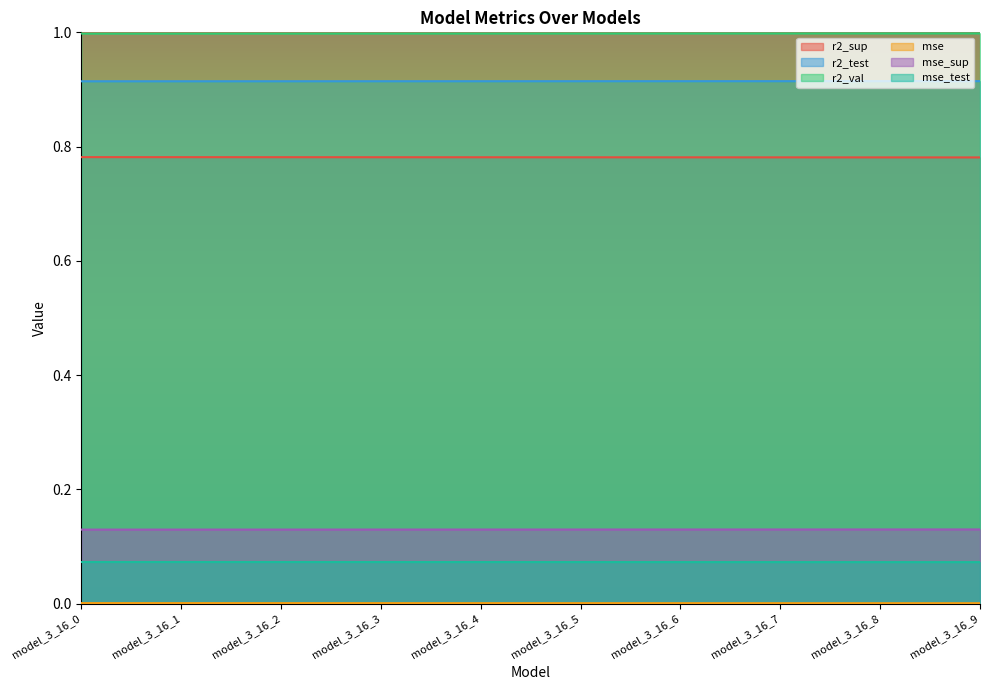

True or false: mse and r2_sup cross at least once.

False